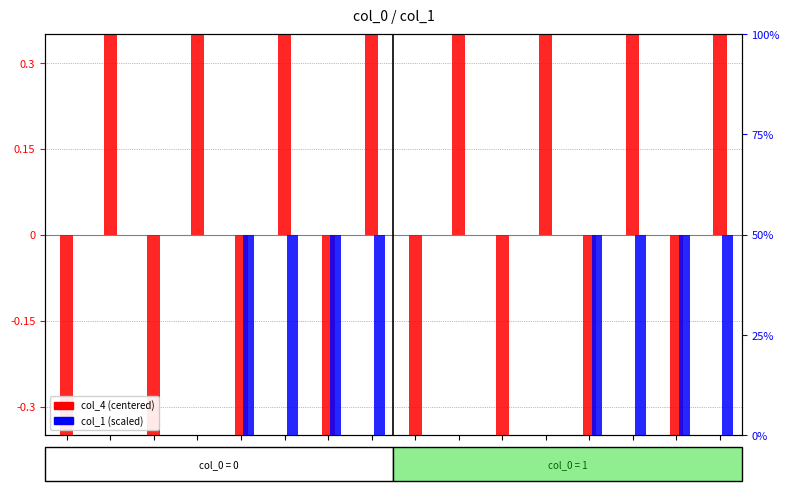

What is the value of the col_4 (centered) bar at the 16th from the left?

0.5